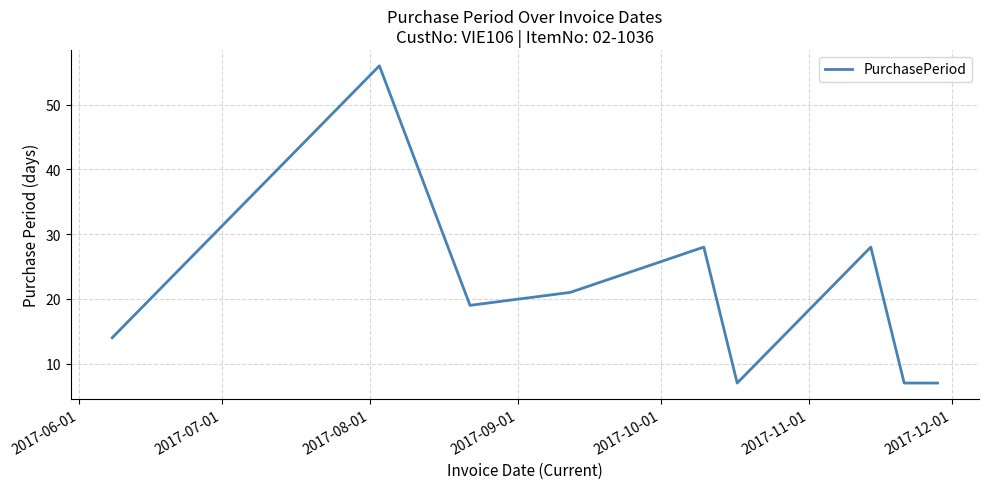

How many values are between 7 and 28?

8